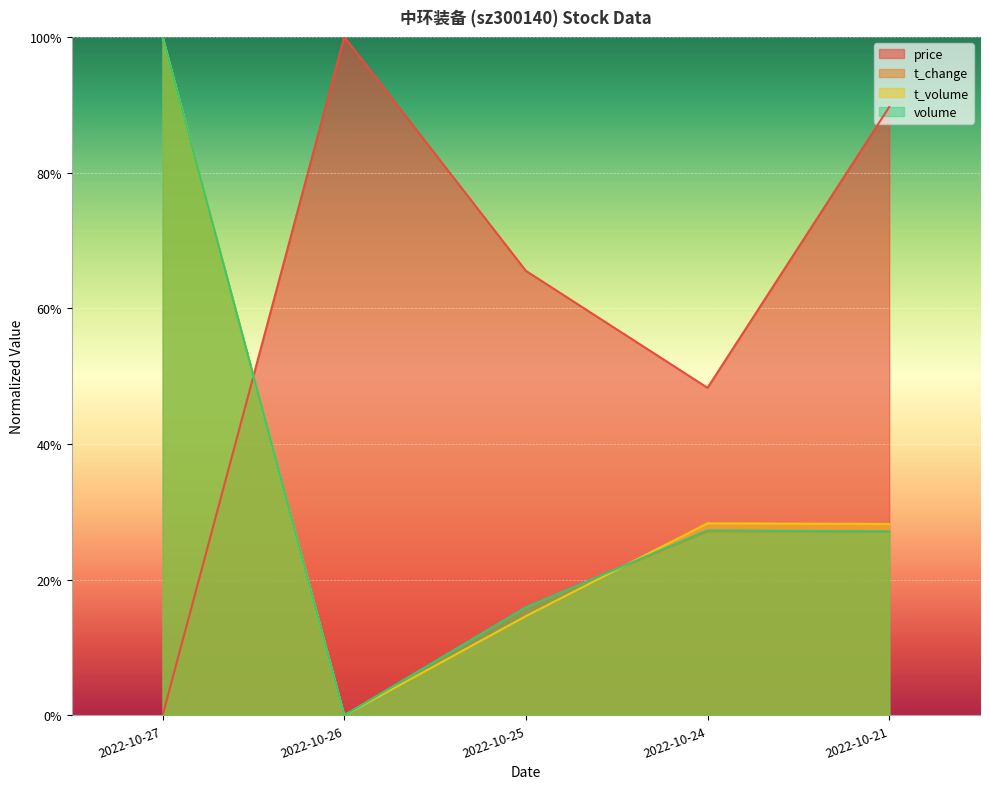

True or false: price has a value of 0.7 at 2022-10-24.

False